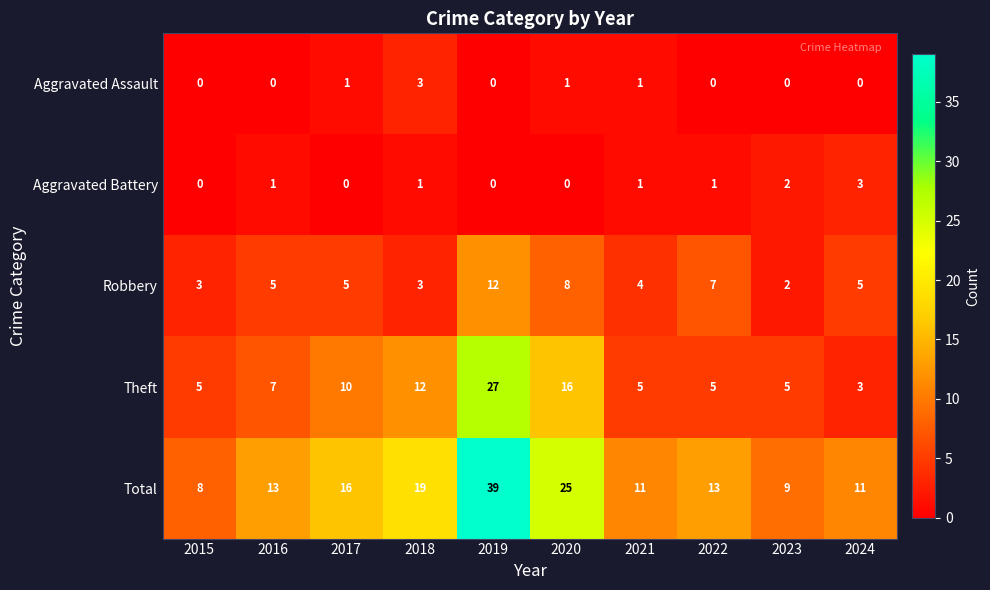

Which series has the largest total across all categories?

Total